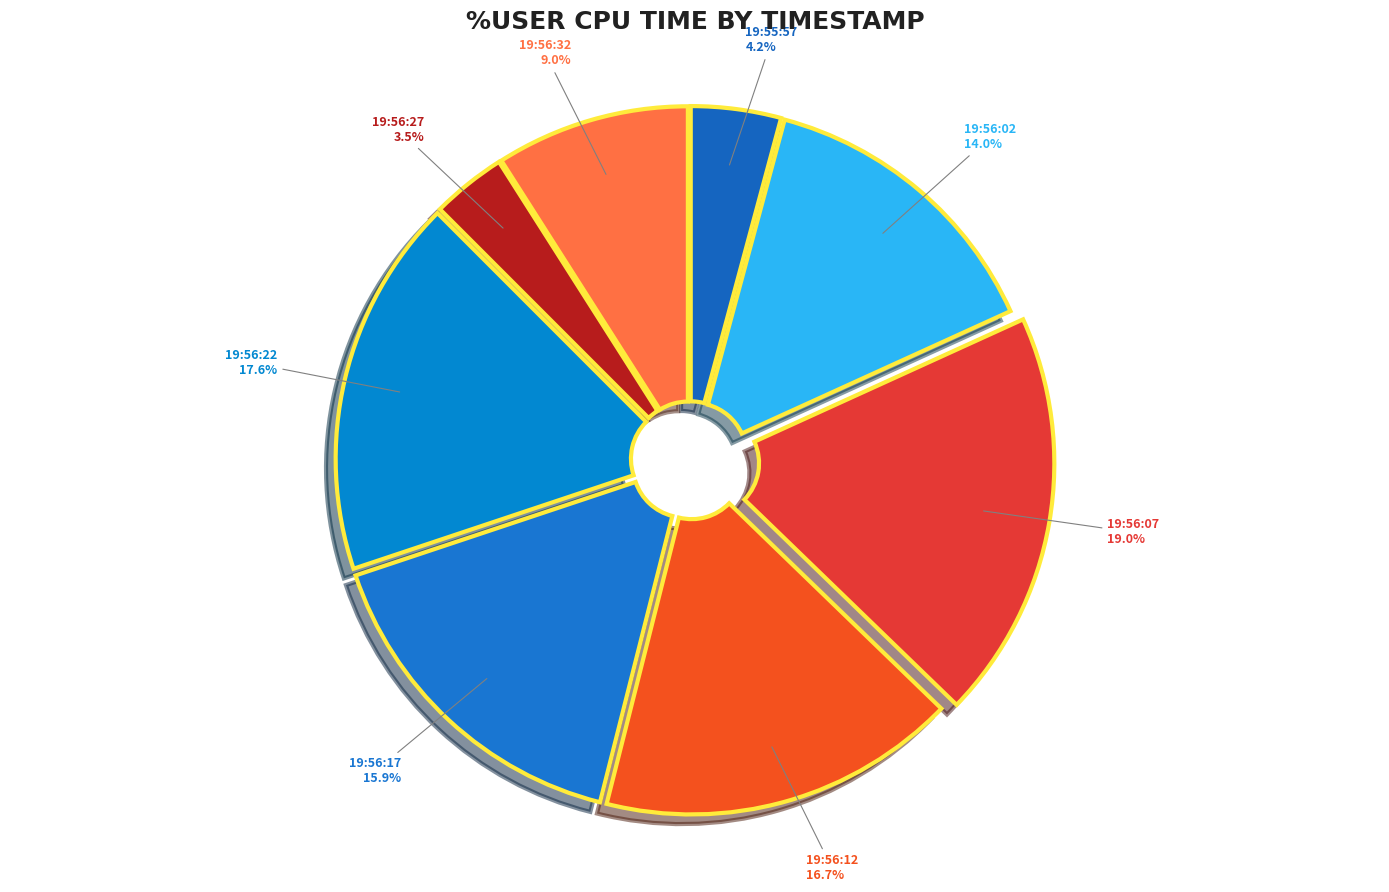

How many slices are in this pie chart?

8